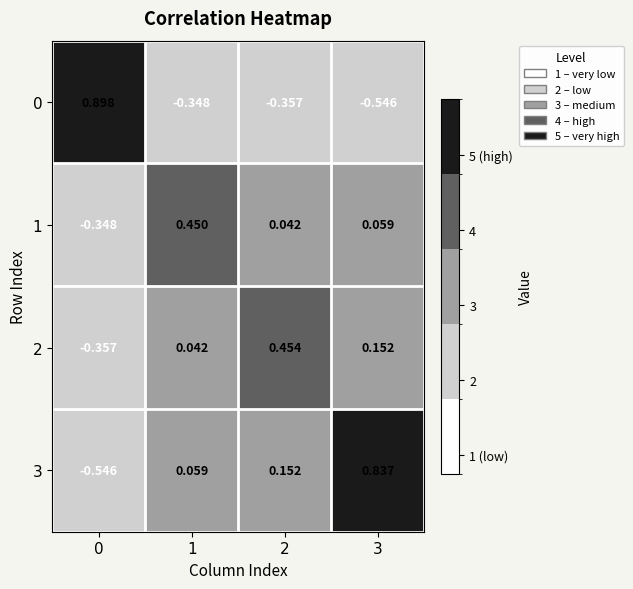

How many categories are shown in the chart?

4